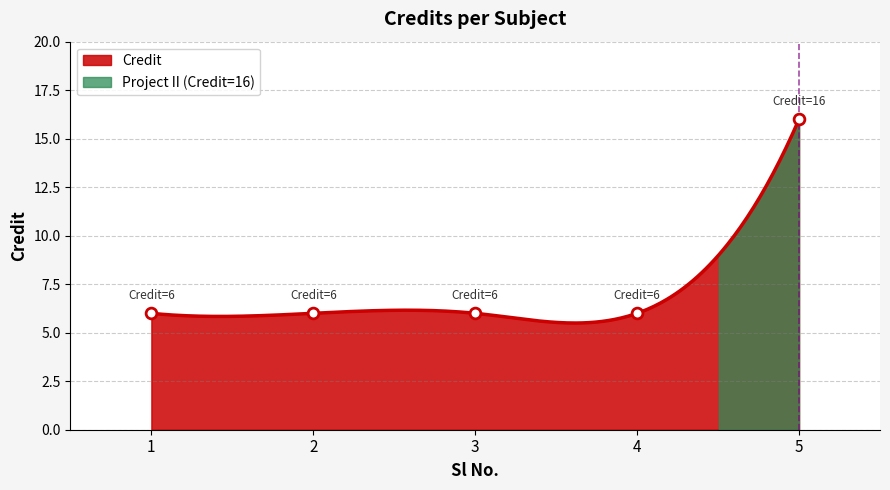

Which has a higher value, 3 or 5?

5